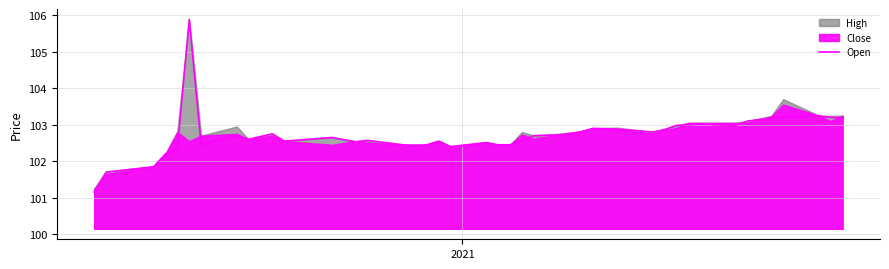

How many interior local valleys (lower than both neighbors) does the data have?

8